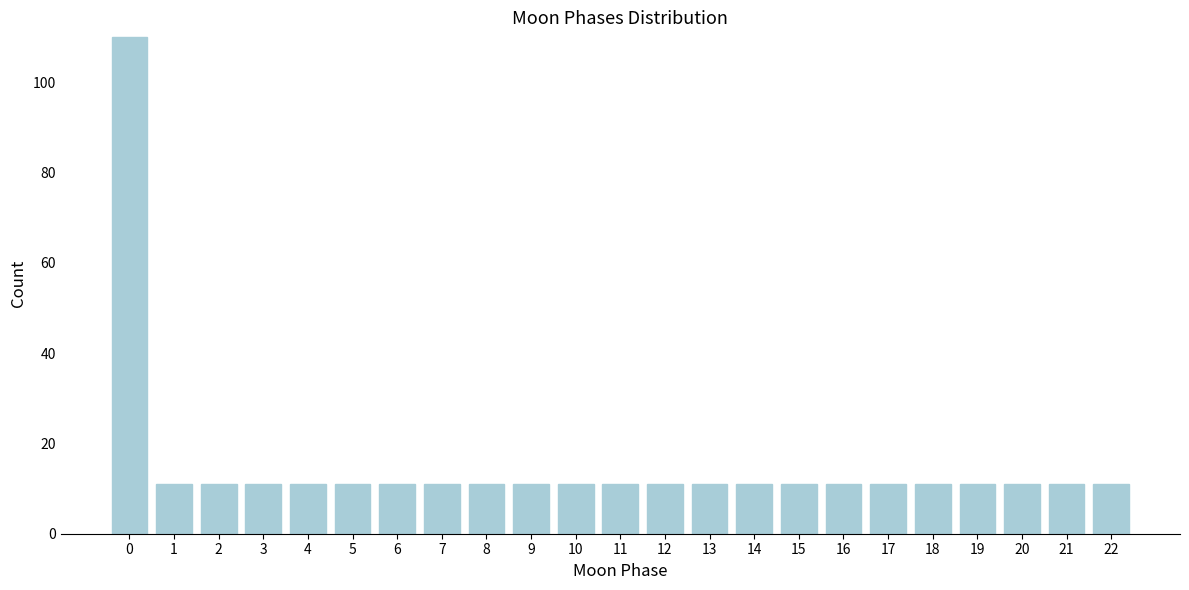

Reading left to right, list all the values displayed in this chart.

0=110	1=11	2=11	3=11	4=11	5=11	6=11	7=11	8=11	9=11	10=11	11=11	12=11	13=11	14=11	15=11	16=11	17=11	18=11	19=11	20=11	21=11	22=11